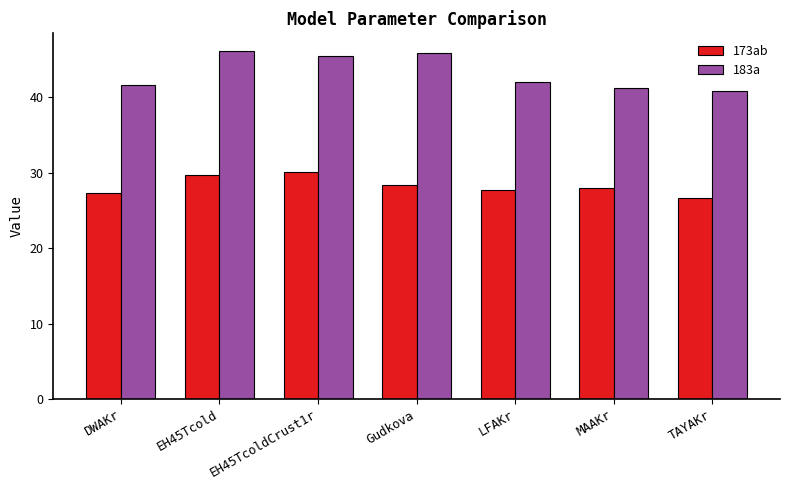

How many bars are there in total?

14